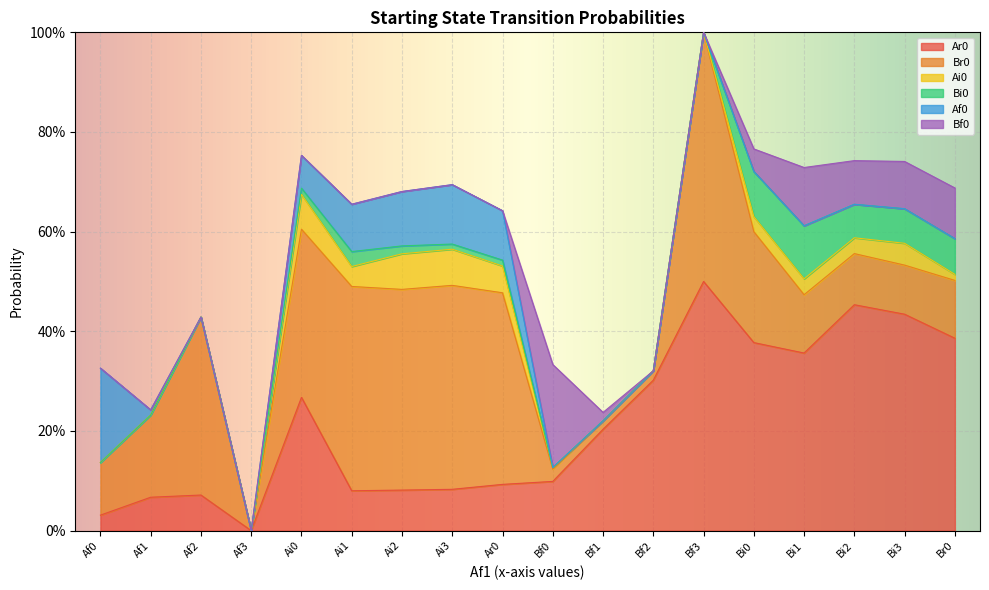

At which category is the sum across all series the highest?

Bf3